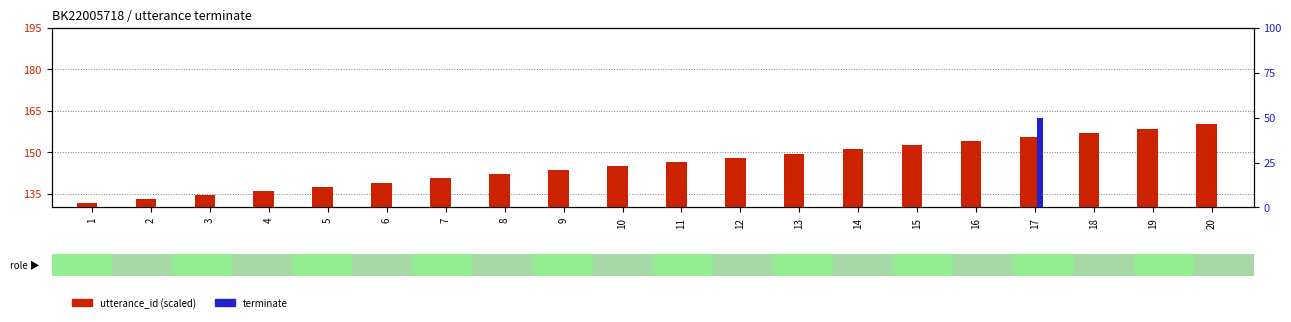

How many bars are there in each group?

2